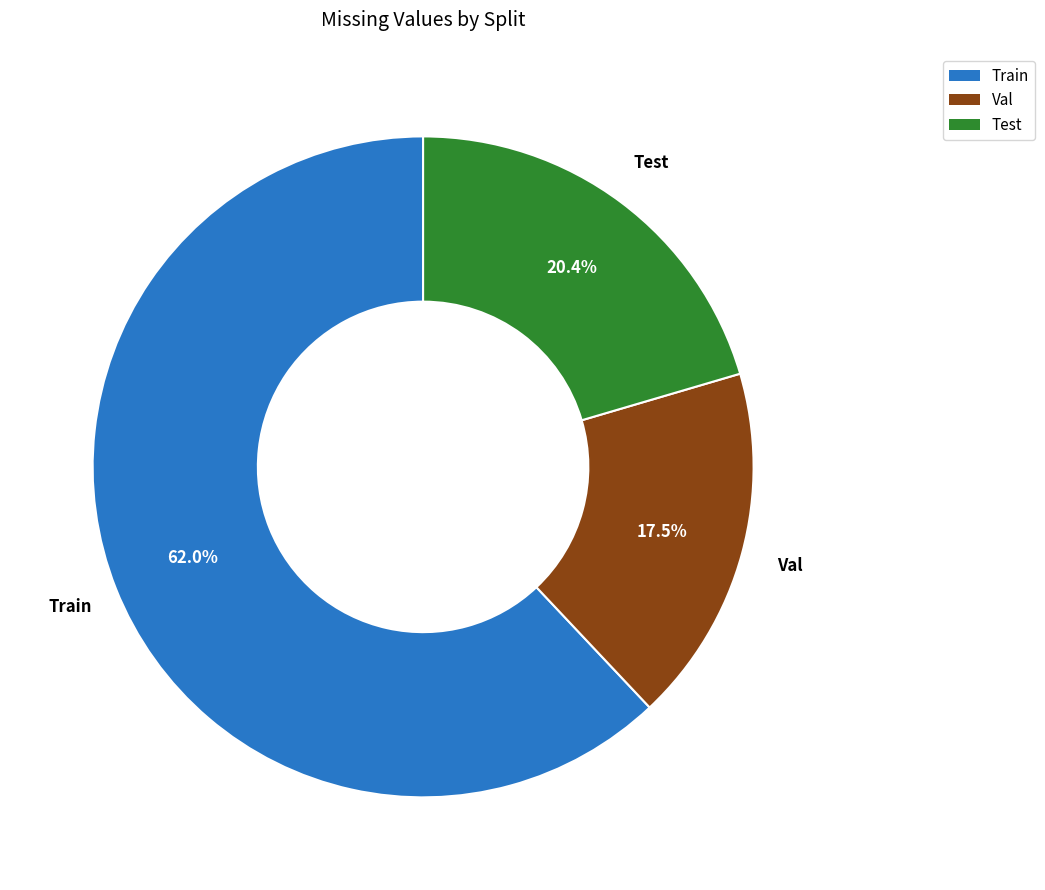

Is it true that Train is 52% of the pie?

False